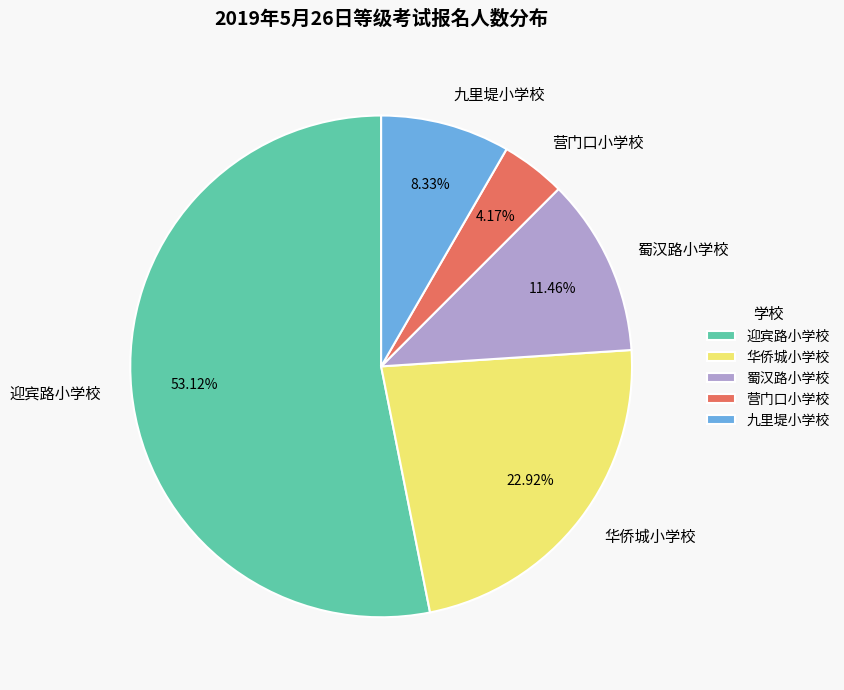

What percentage is NOT represented by 蜀汉路小学校?

88.5%